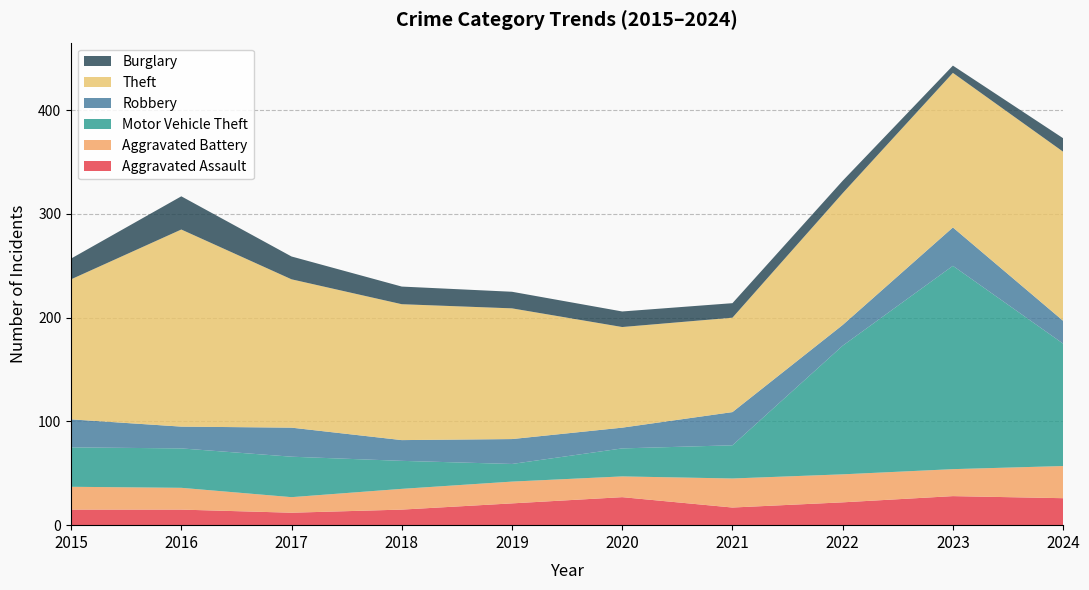

Reading left to right, list all the values displayed in this chart.

Aggravated Assault: 15	15	12	15	21	27	17	22	28	26
Aggravated Battery: 22	21	15	20	21	20	28	27	26	31
Motor Vehicle Theft: 38	38	39	27	17	27	32	124	196	118
Robbery: 27	21	28	20	24	20	32	20	37	22
Theft: 135	190	143	131	126	97	91	127	149	163
Burglary: 20	32	22	17	16	15	14	12	7	13